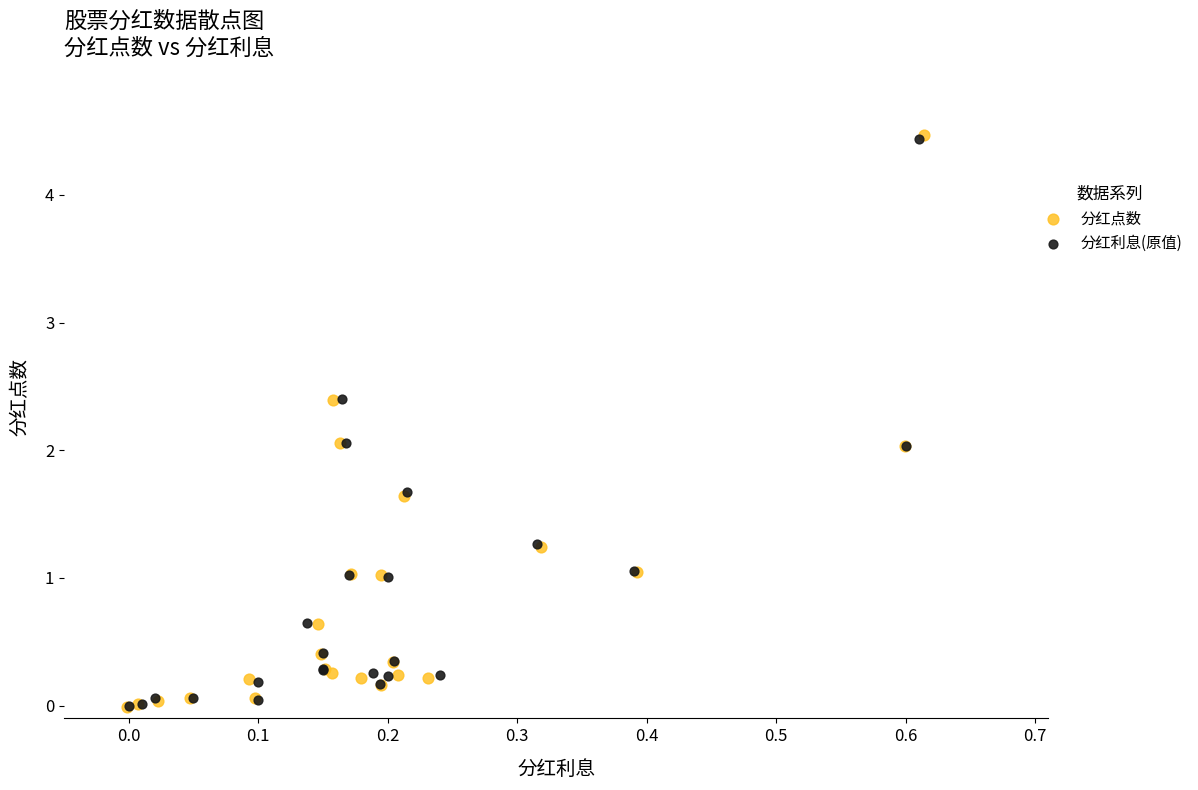

Which series has the largest Y range (max minus min)?

分红点数